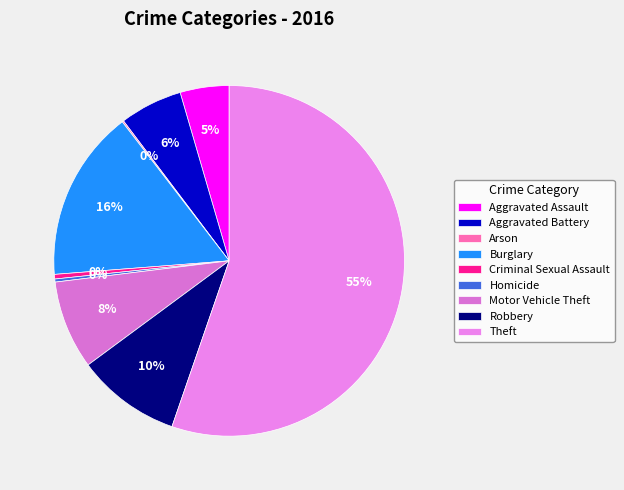

Approximately how many times larger is the value at Theft compared to Burglary?

3.5